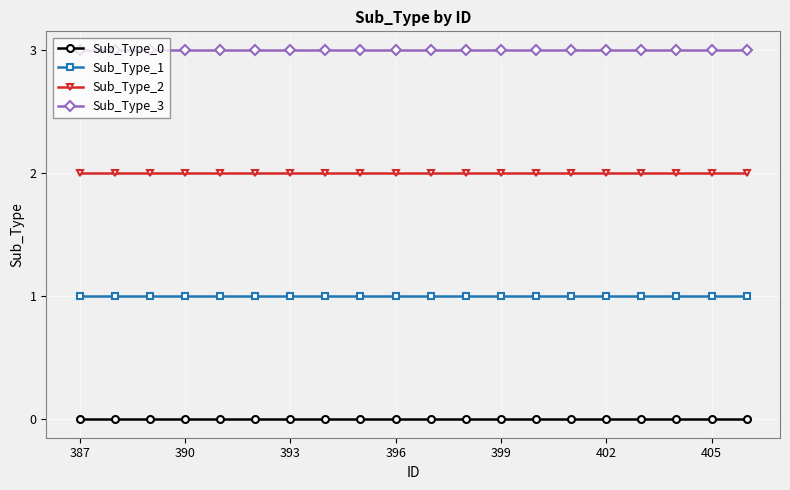

Which series has the largest total across all categories?

Sub_Type_3